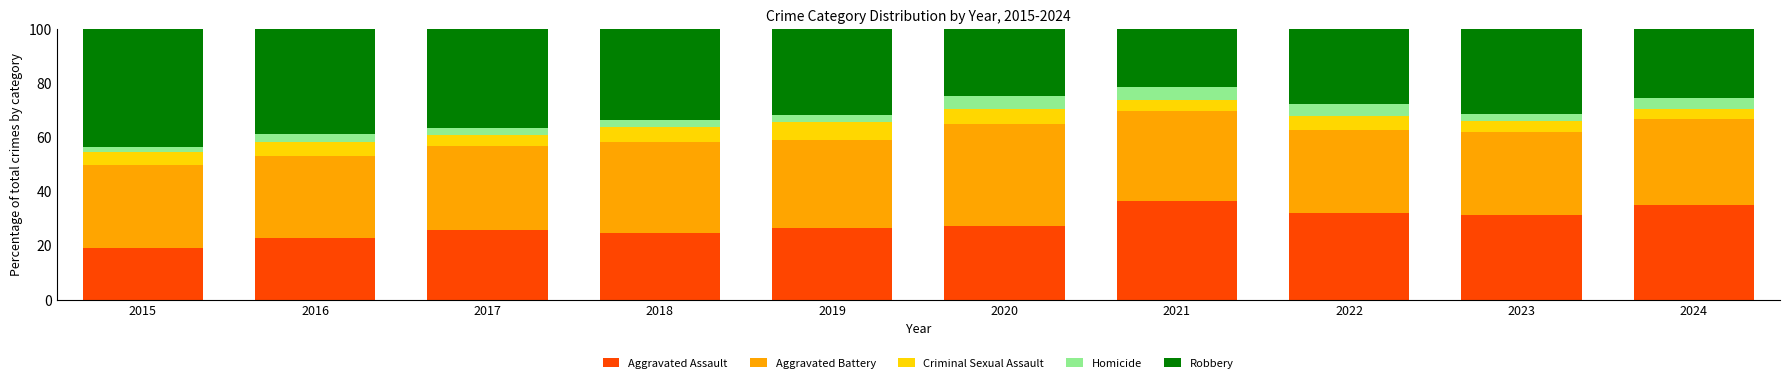

What is the total value across all series at 2019?

100.0